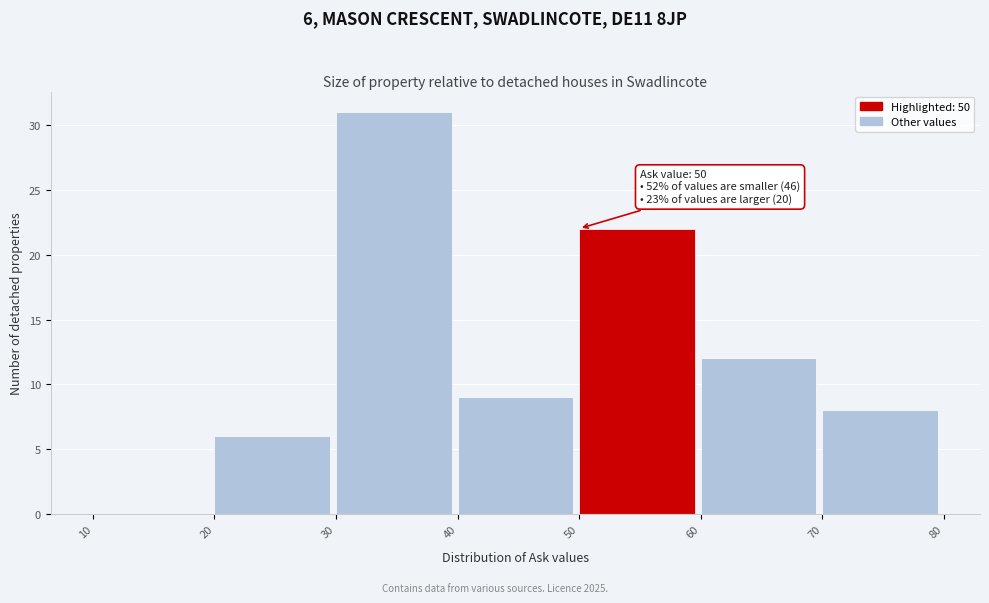

Which range on the x-axis has the tallest bar?

30 to 40